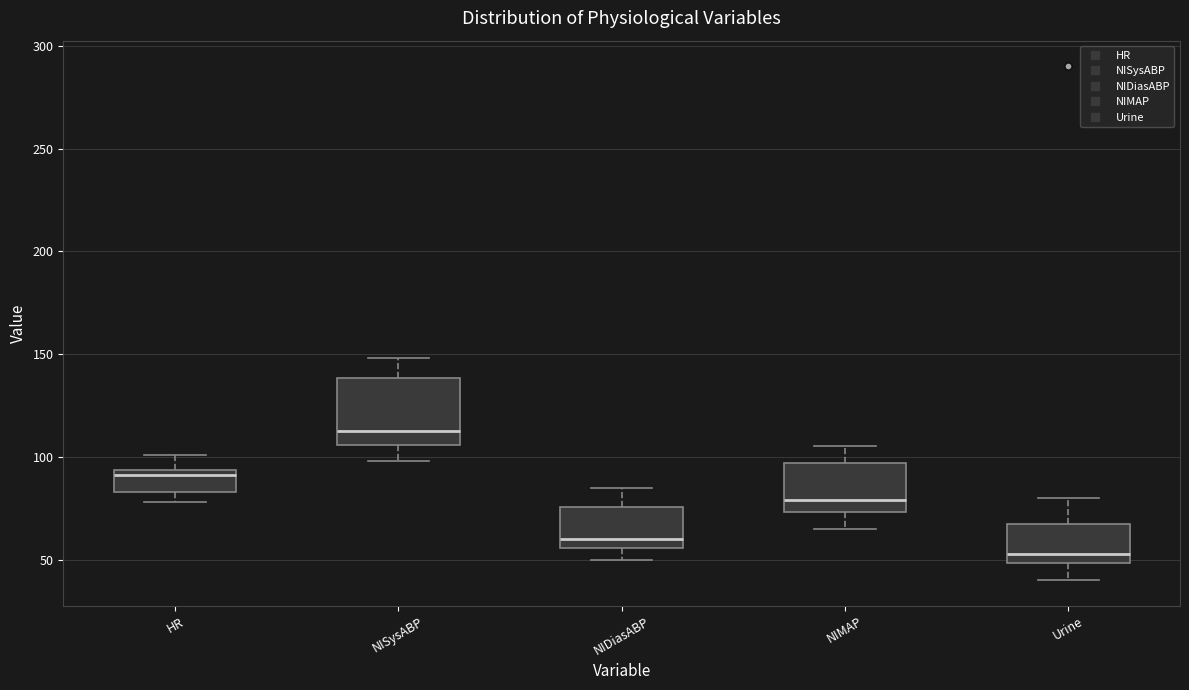

Reading left to right, read every box against the y-axis: the position of its median line, the range the box covers, and the ends of its whiskers. The values are not printed on the chart, so give them approximately, as read against the axis.

HR: median 90, box 85 to 95, whiskers 80 to 100
NISysABP: median 115, box 105 to 140, whiskers 100 to 150
NIDiasABP: median 60, box 55 to 75, whiskers 50 to 85
NIMAP: median 80, box 75 to 95, whiskers 65 to 105
Urine: median 55, box 50 to 70, whiskers 40 to 80